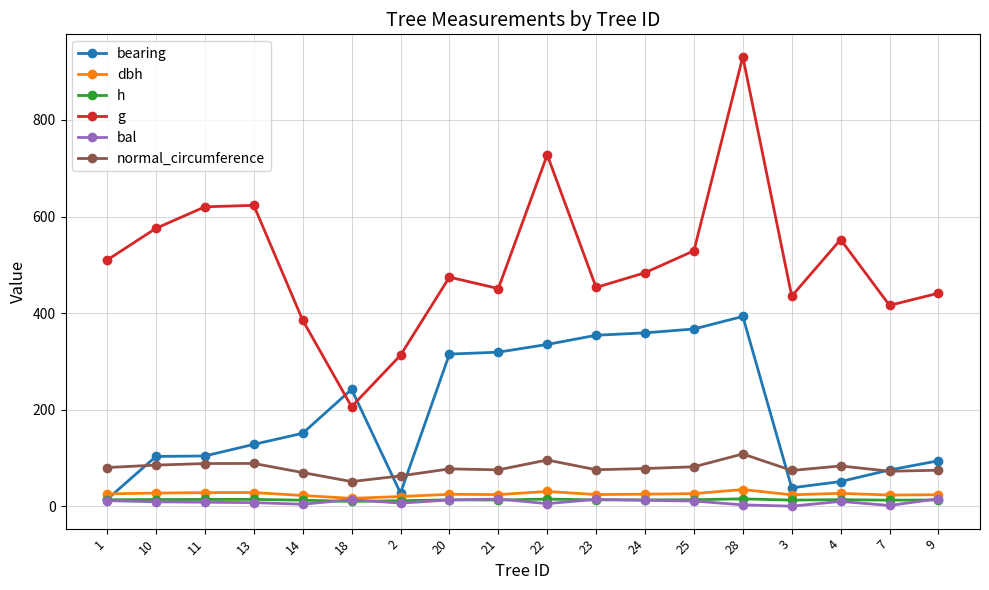

At how many categories does at least one series exceed 195?

18